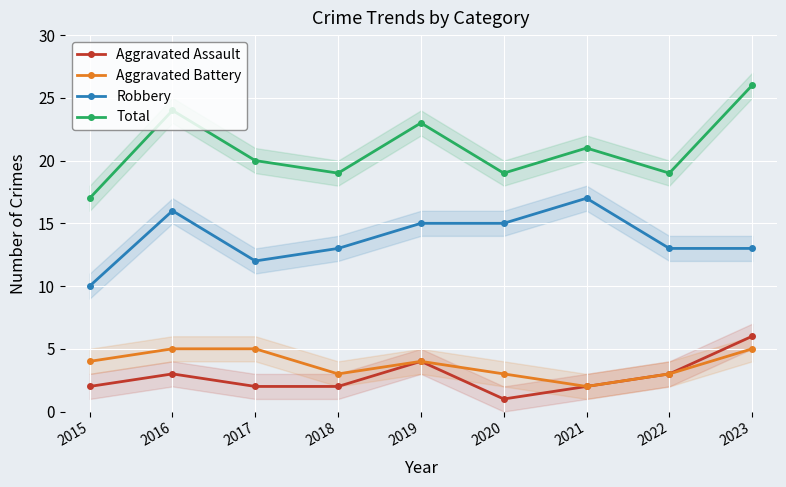

How many interior local peaks does the Total series have?

3